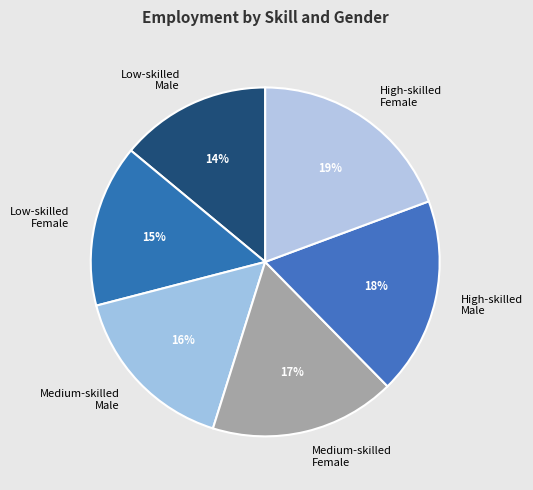

Which has a higher value, Medium-skilled Female or High-skilled Female?

High-skilled Female